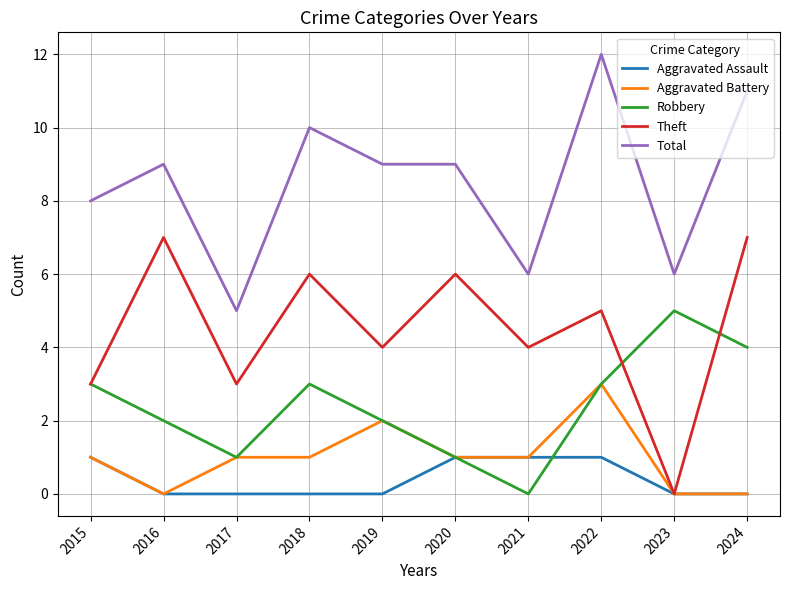

True or false: Total and Aggravated Battery intersect in this chart.

False